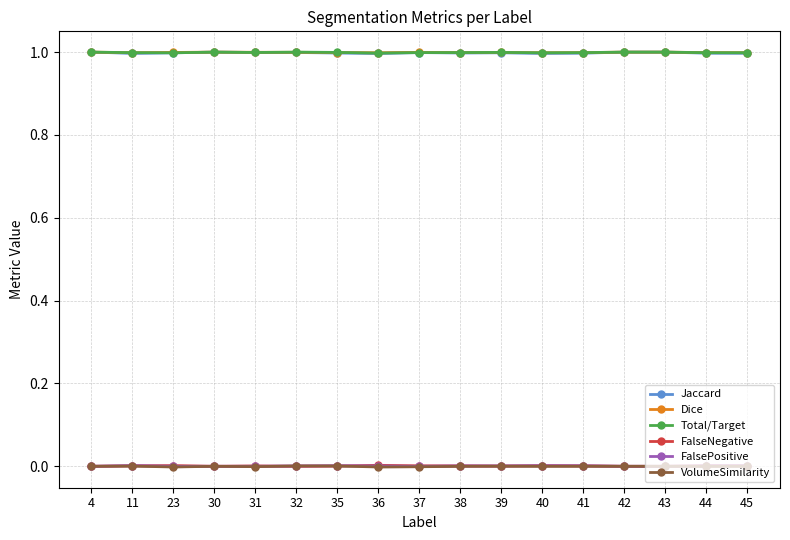

How many FalseNegative values are between 0 and 1?

17